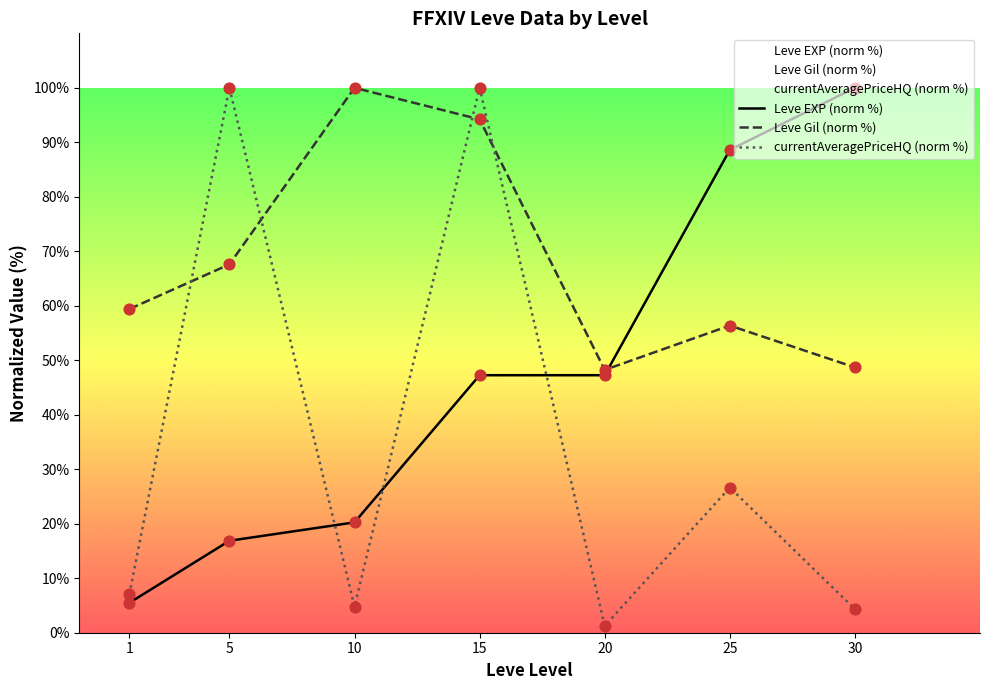

What is the total value across all series at 1?

71.9